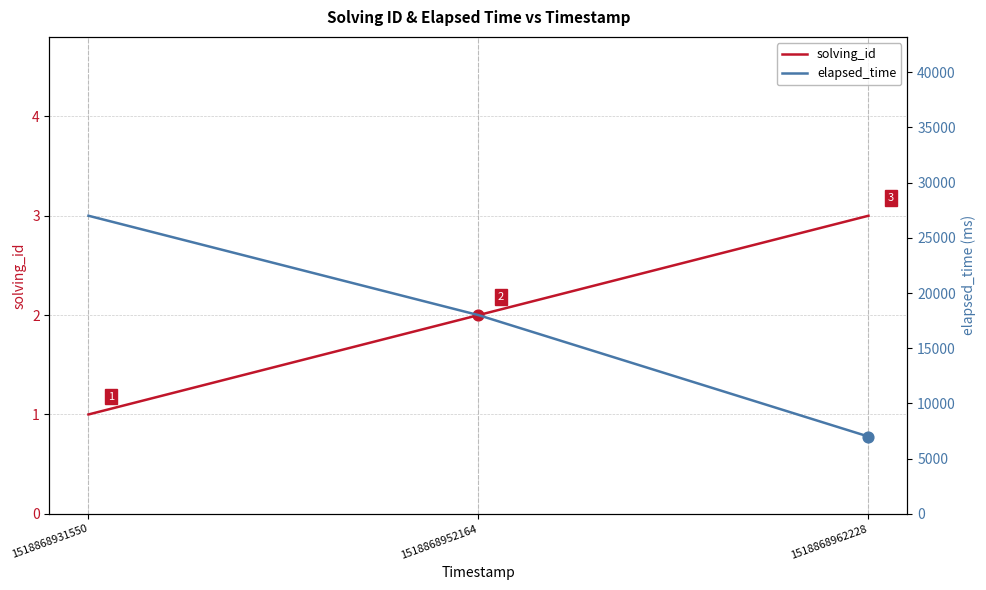

What are all the series names shown in the legend?

solving_id, elapsed_time